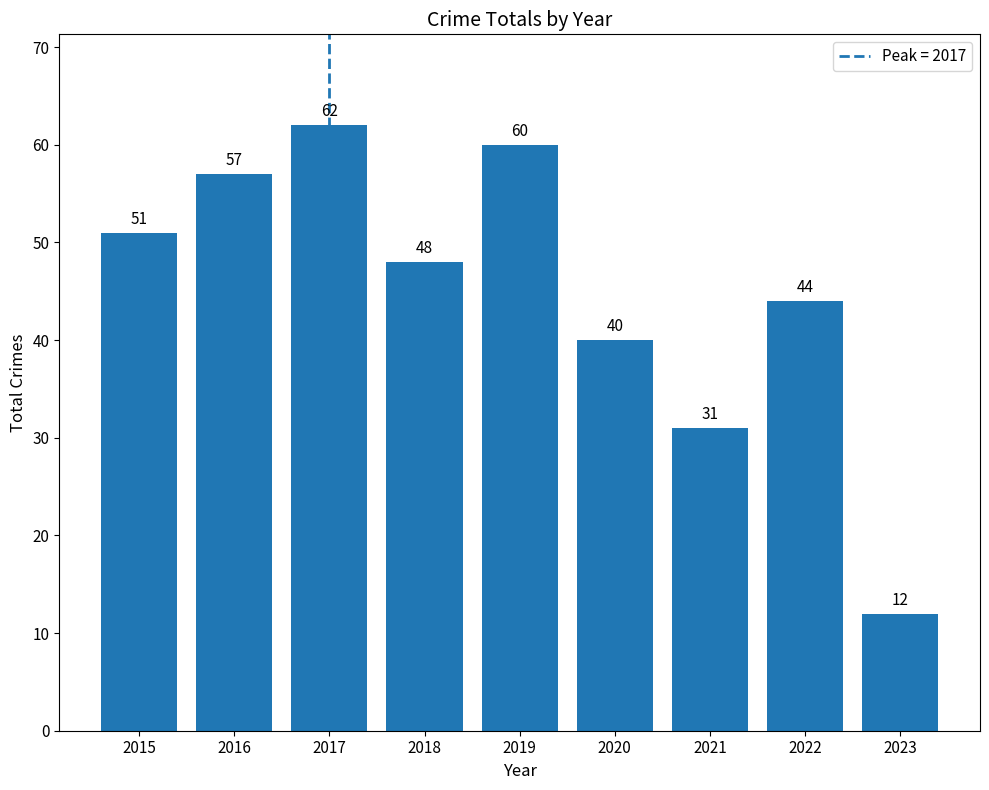

Reading left to right, what are all the values shown in this chart?

51	57	62	48	60	40	31	44	12